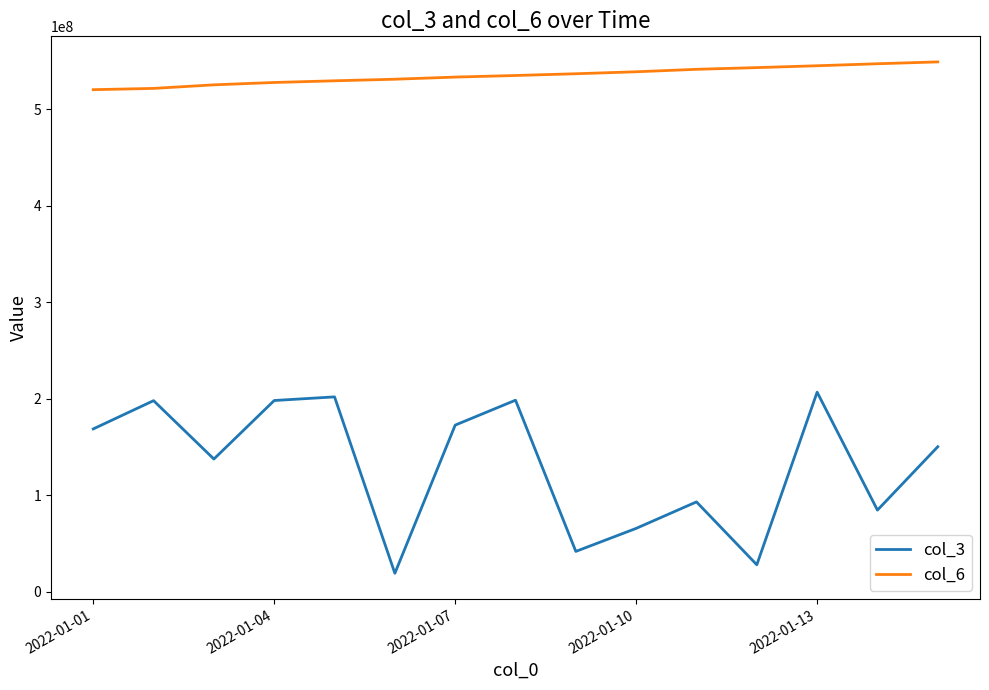

Rank the series by their average value, from highest to lowest.

col_6, col_3